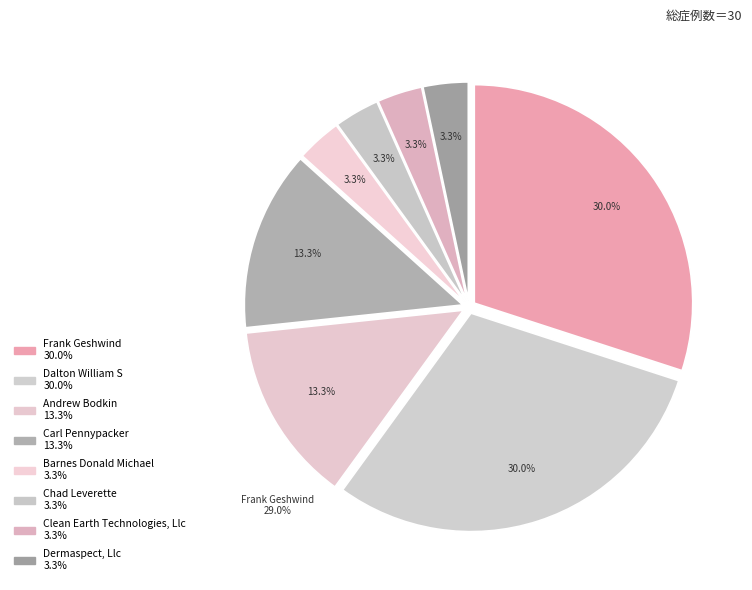

The Clean Earth Technologies, Llc slice represents 3% of the pie. True or false?

True